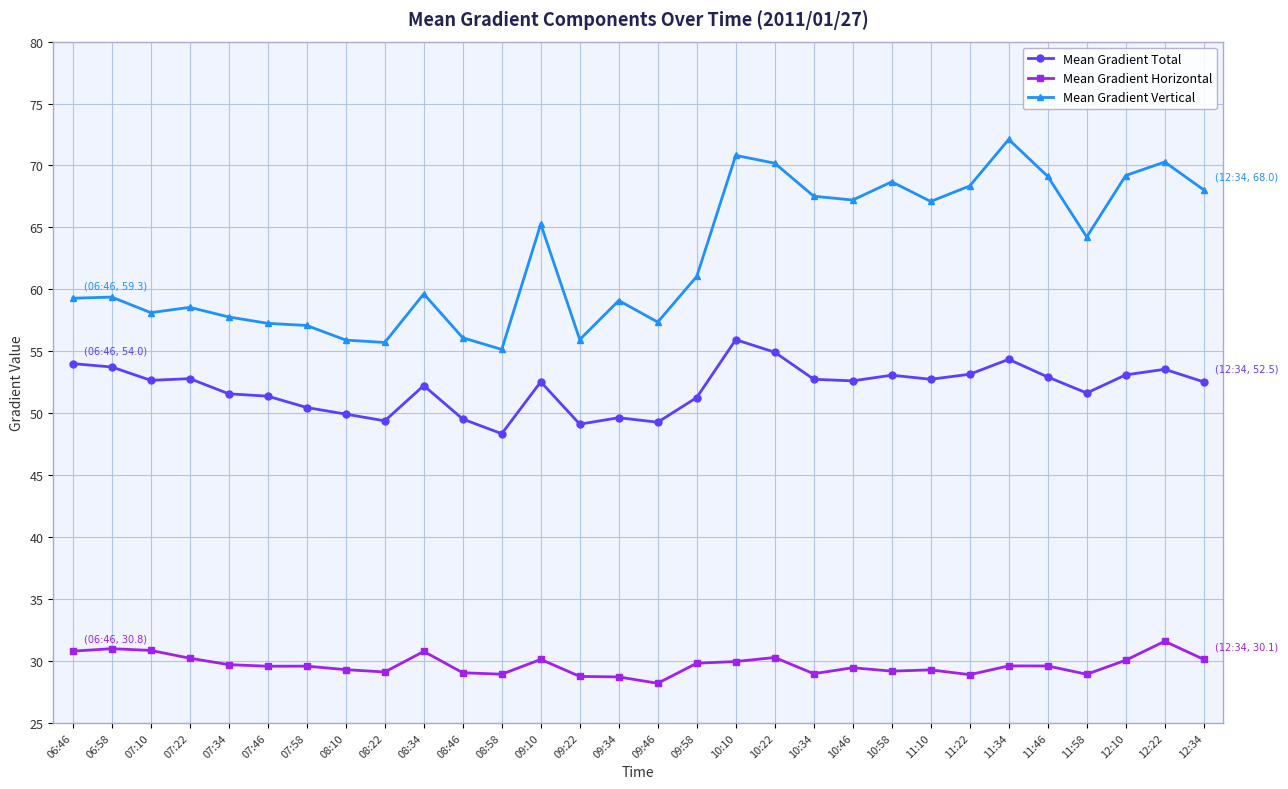

What is the spread (max minus min) of values at 12:34?

37.9